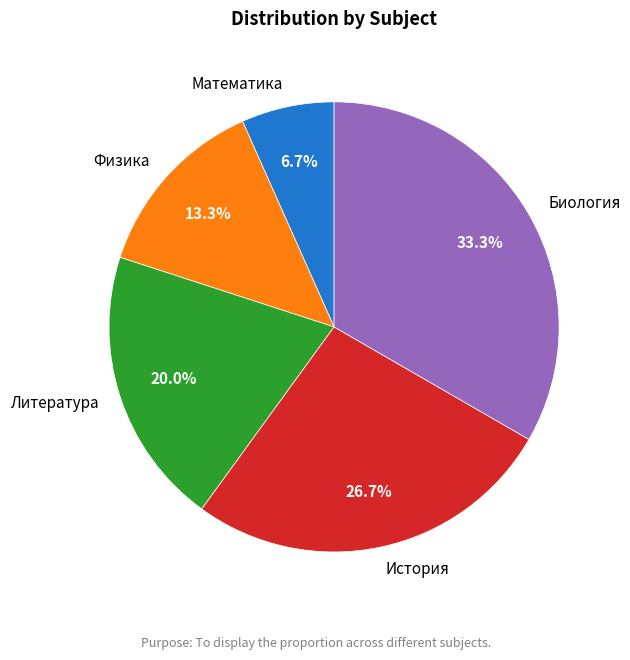

To the nearest percent, what is the combined percentage of Физика and История?

40%